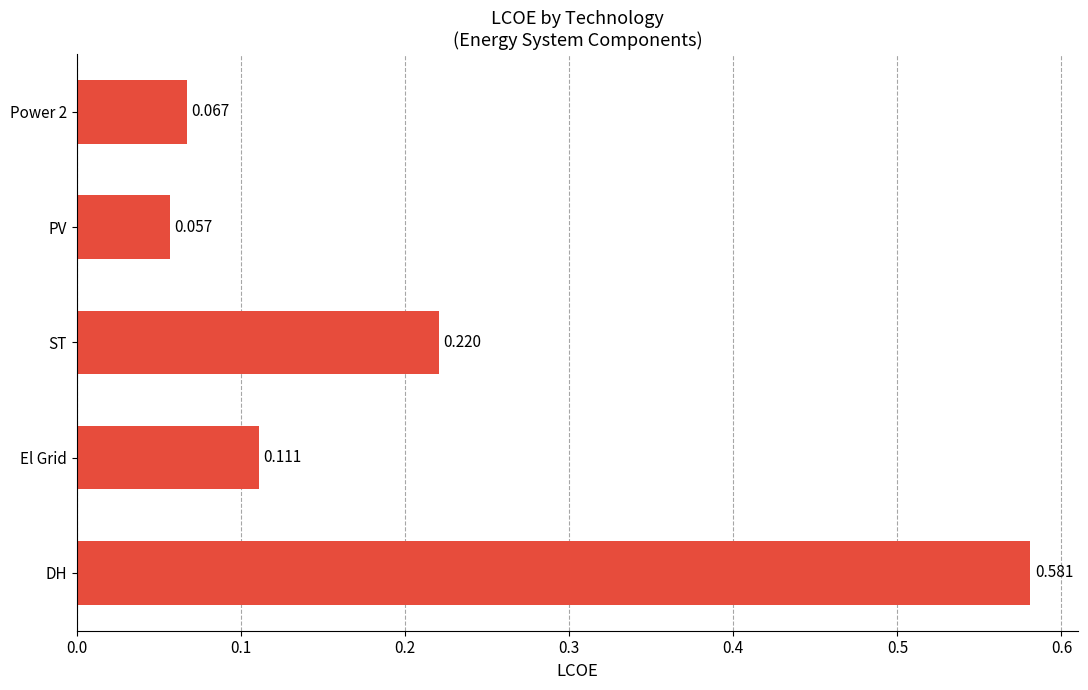

How many values are between 0 and 1?

5